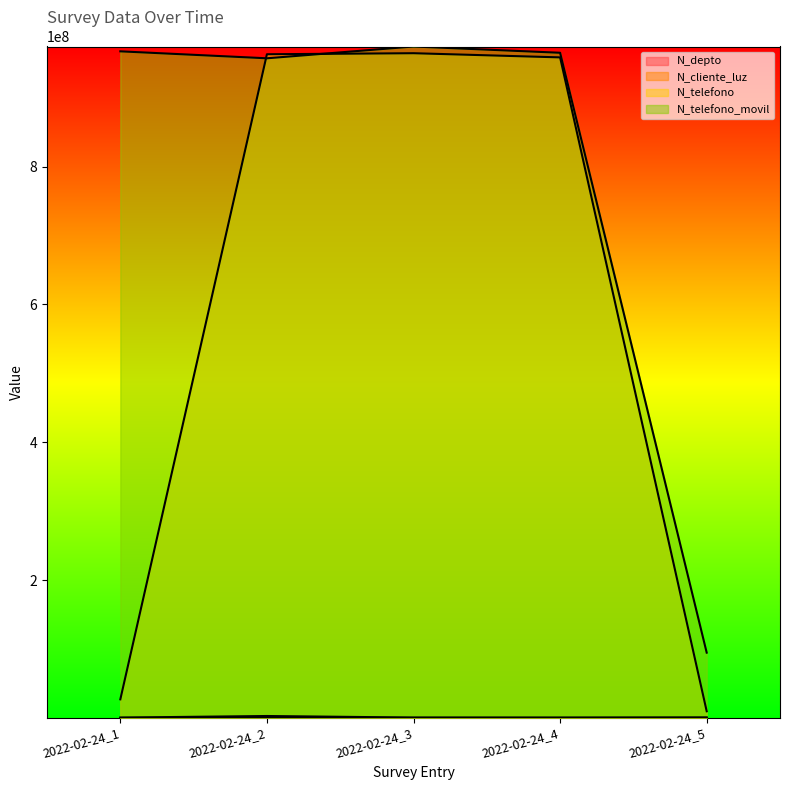

At which category is the sum across all series the highest?

2022-02-24_3